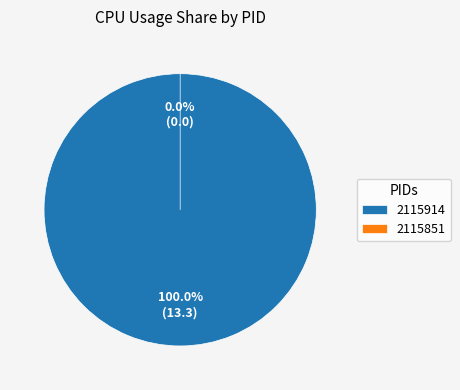

Which category has the smallest portion of the pie?

2115851